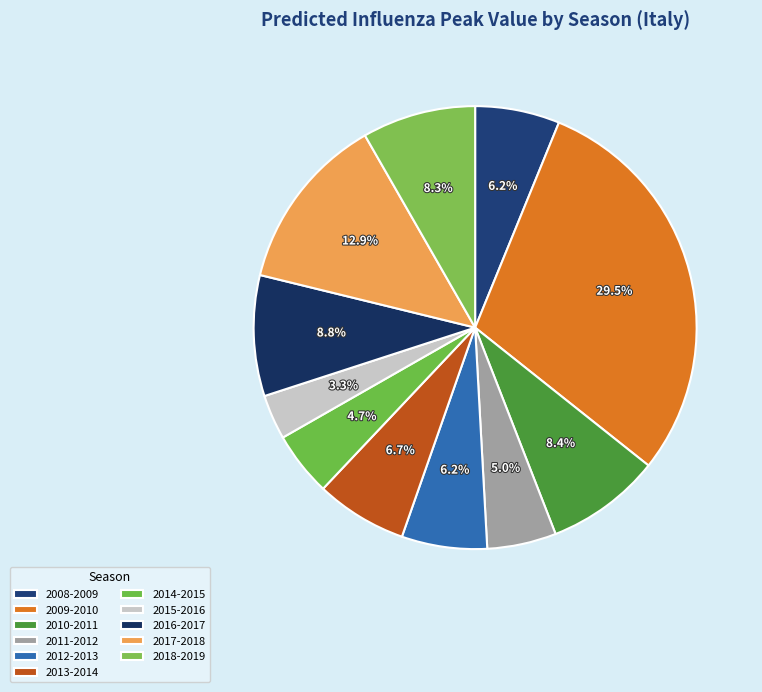

Does any single category account for the majority?

No